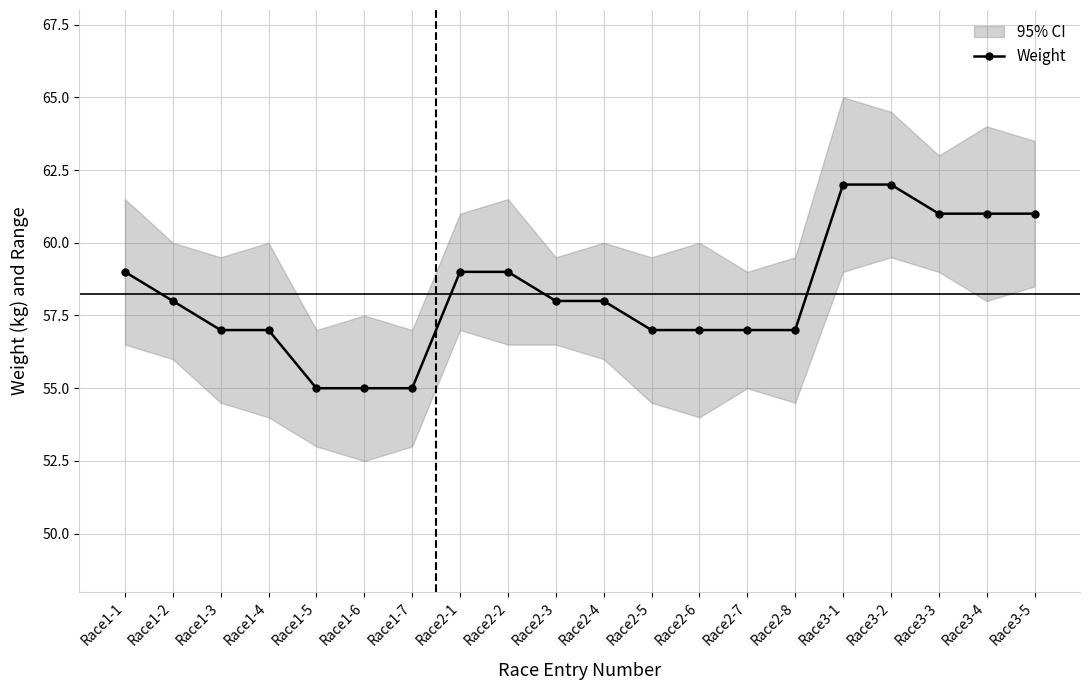

Which has a higher value, Race3-3 or Race2-1?

Race3-3